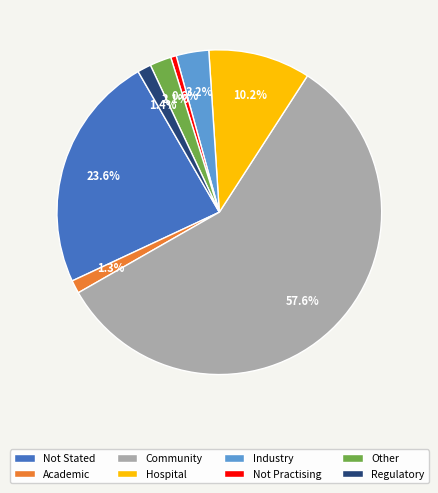

To the nearest percent, what percentage of the pie is Regulatory?

1%